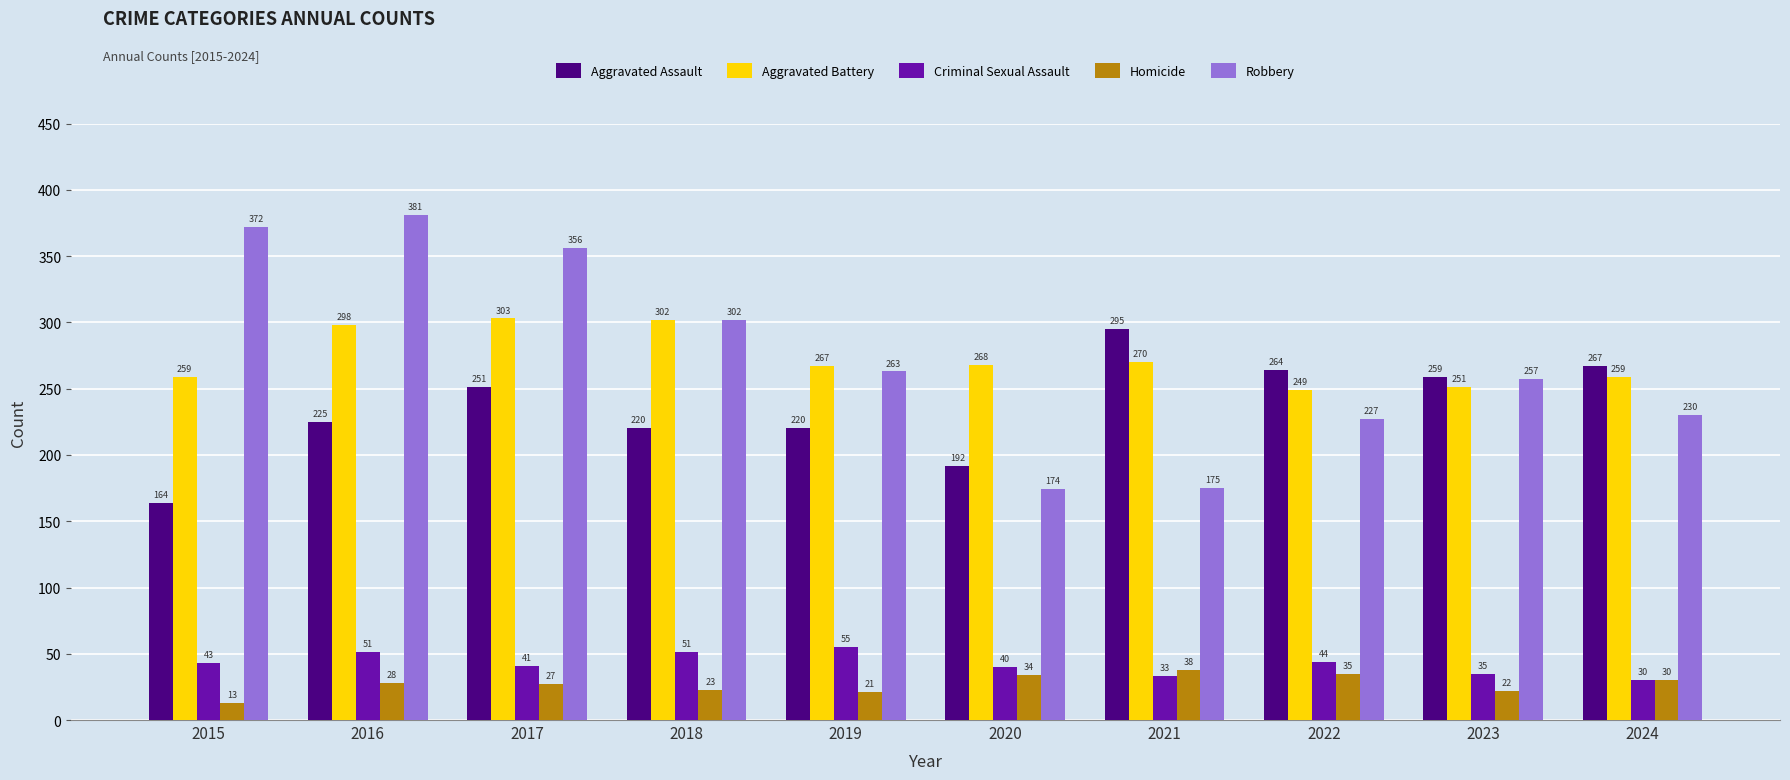

Rank the series at 2015 from lowest to highest value.

Homicide, Criminal Sexual Assault, Aggravated Assault, Aggravated Battery, Robbery